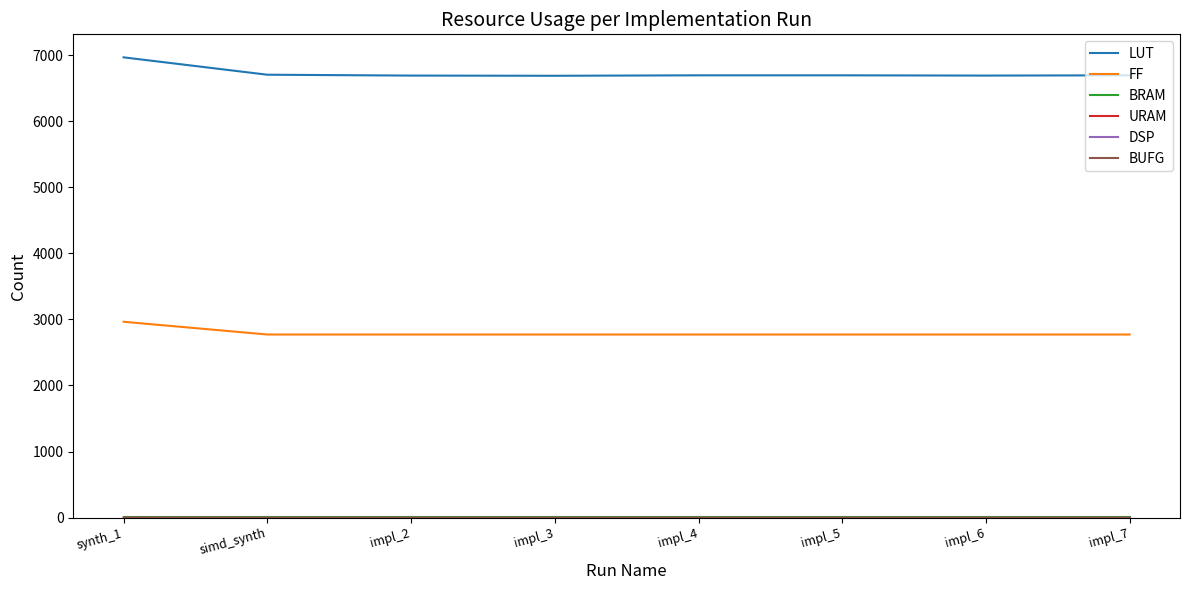

Which label corresponds to the largest value in the chart?

synth_1